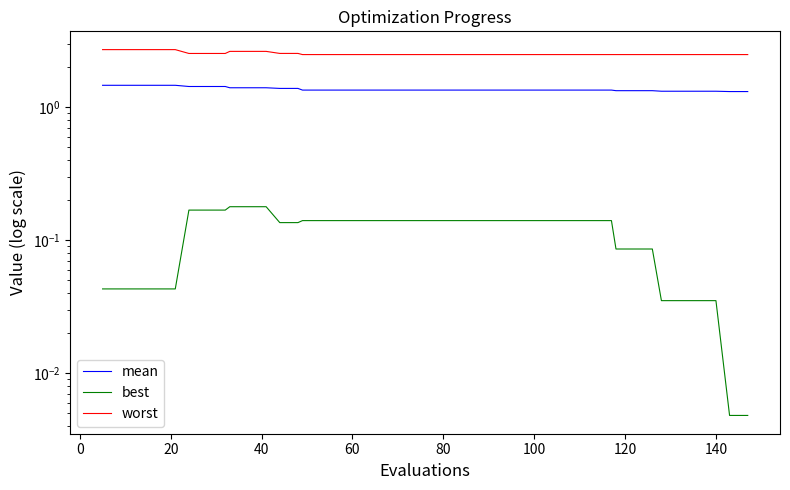

List the series in order of their peak value, highest first.

worst, mean, best